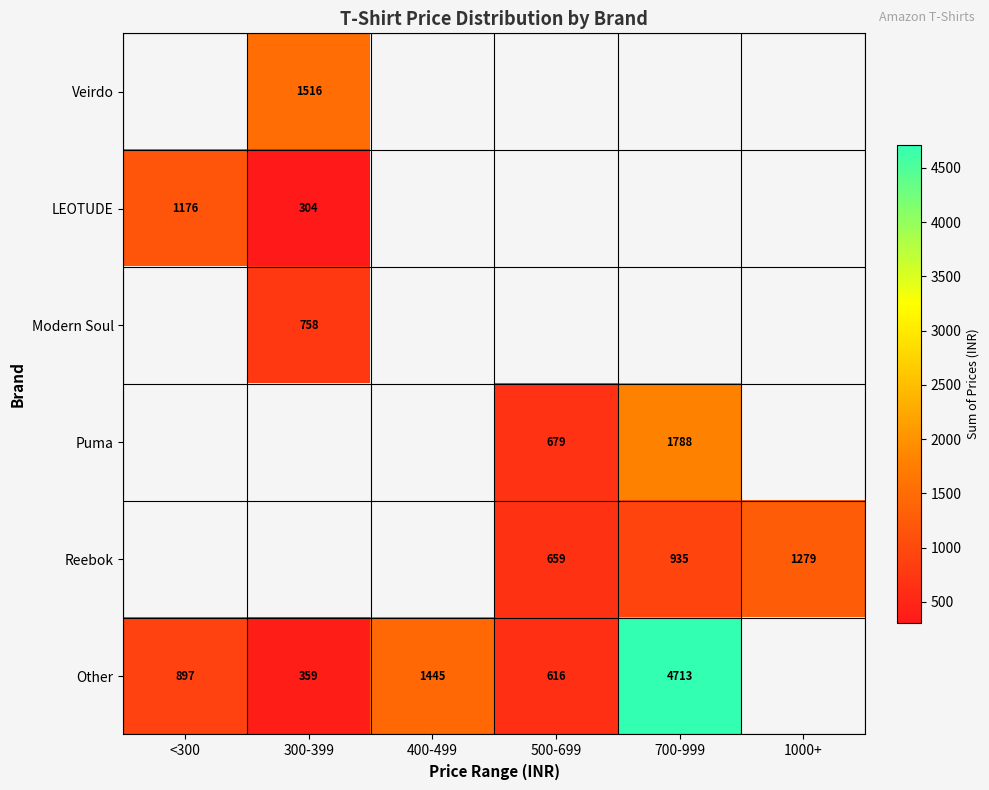

What is the sum of the Other values at 700-999 and 500-699?

5329